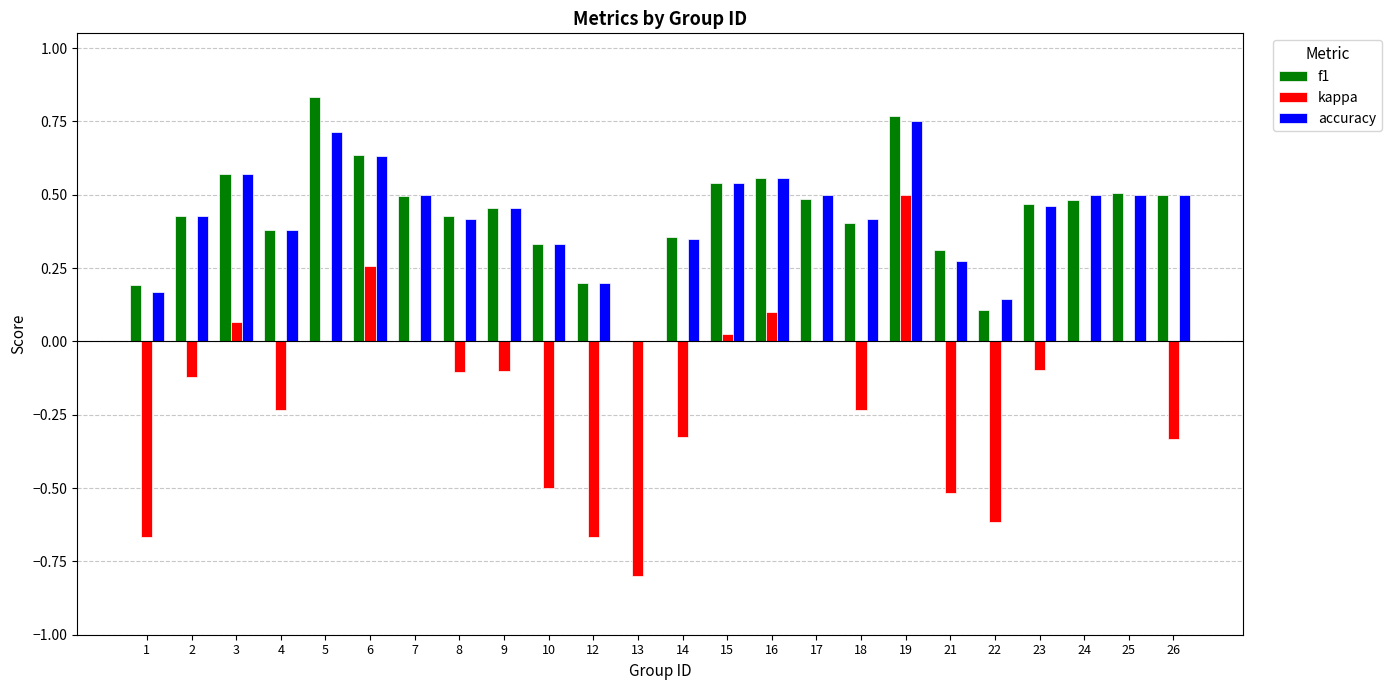

Is it true that kappa equals -0.6 at 22?

True